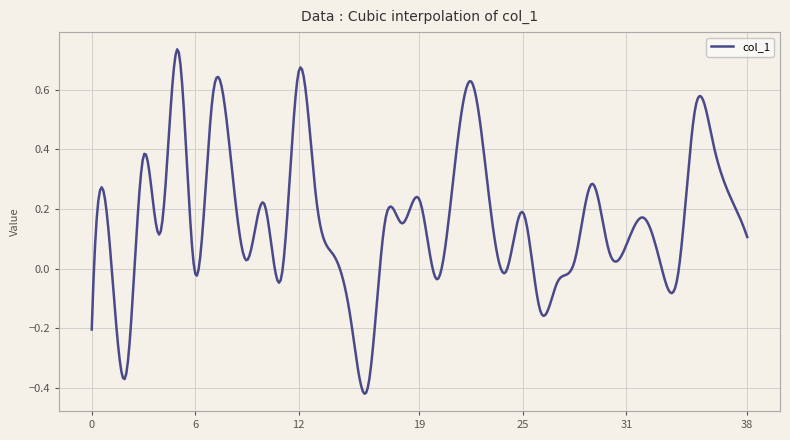

What is the difference between the second highest and minimum values?

1.1